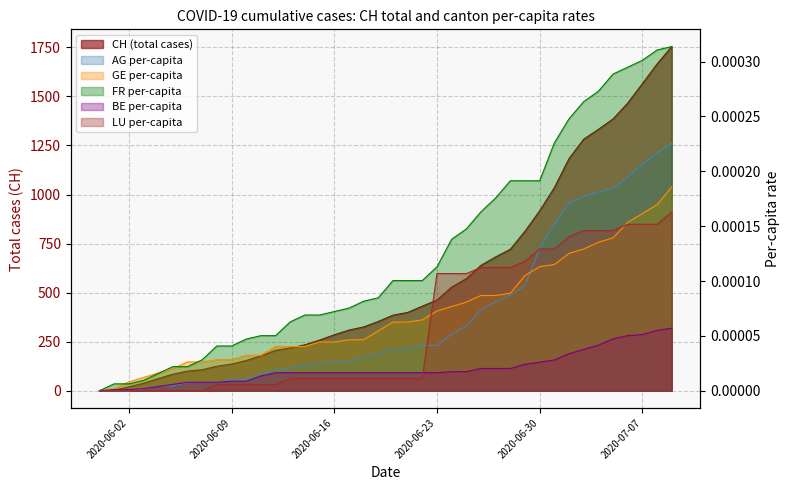

At which label does AG_pc reach its minimum?

2020-06-02